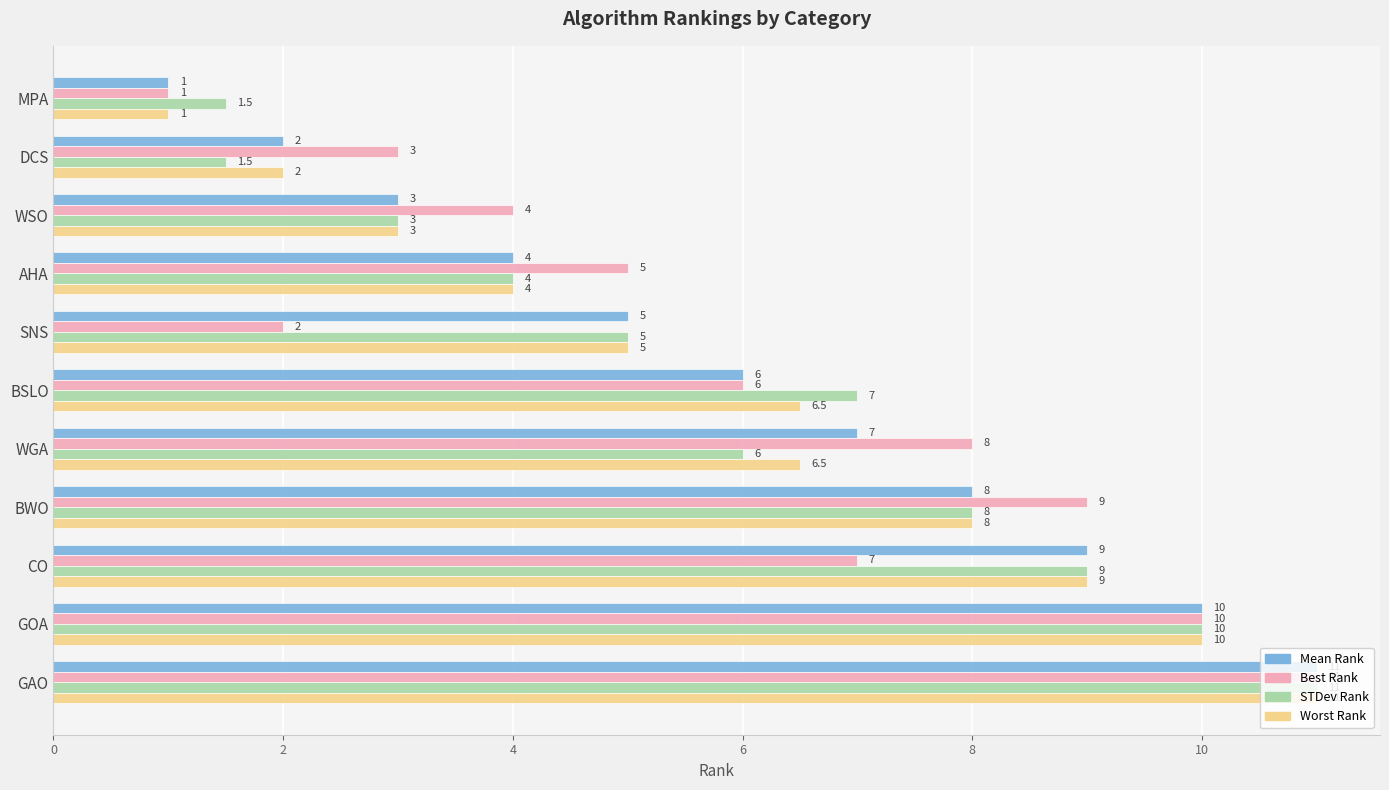

What is the sum of all Mean Rank values?

66.0